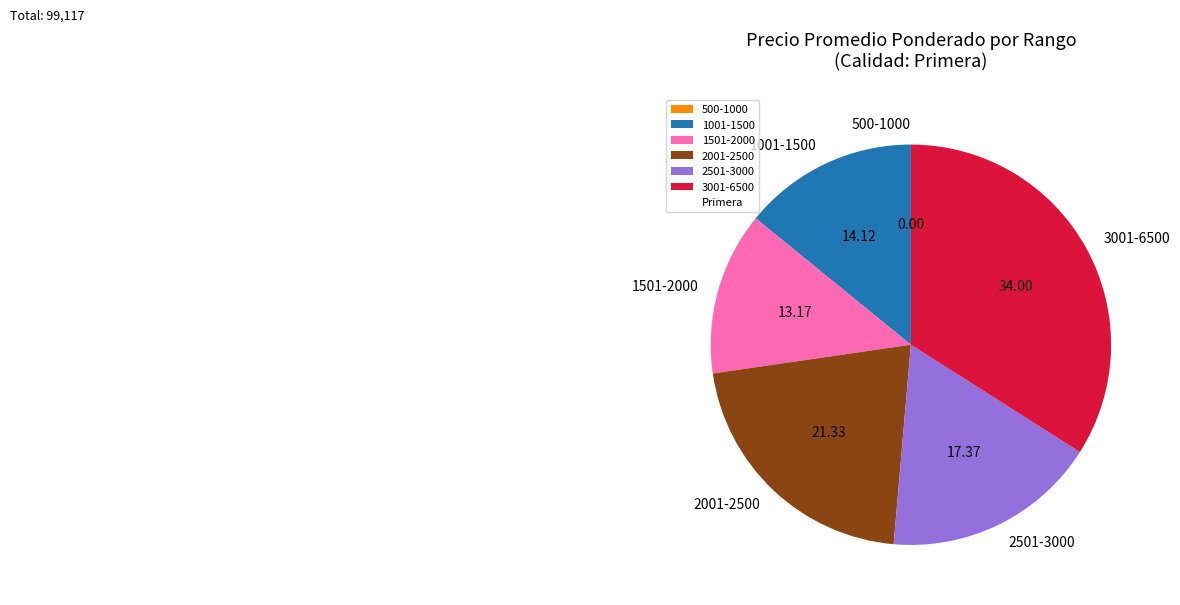

Is 2501-3000 the majority of the pie?

No